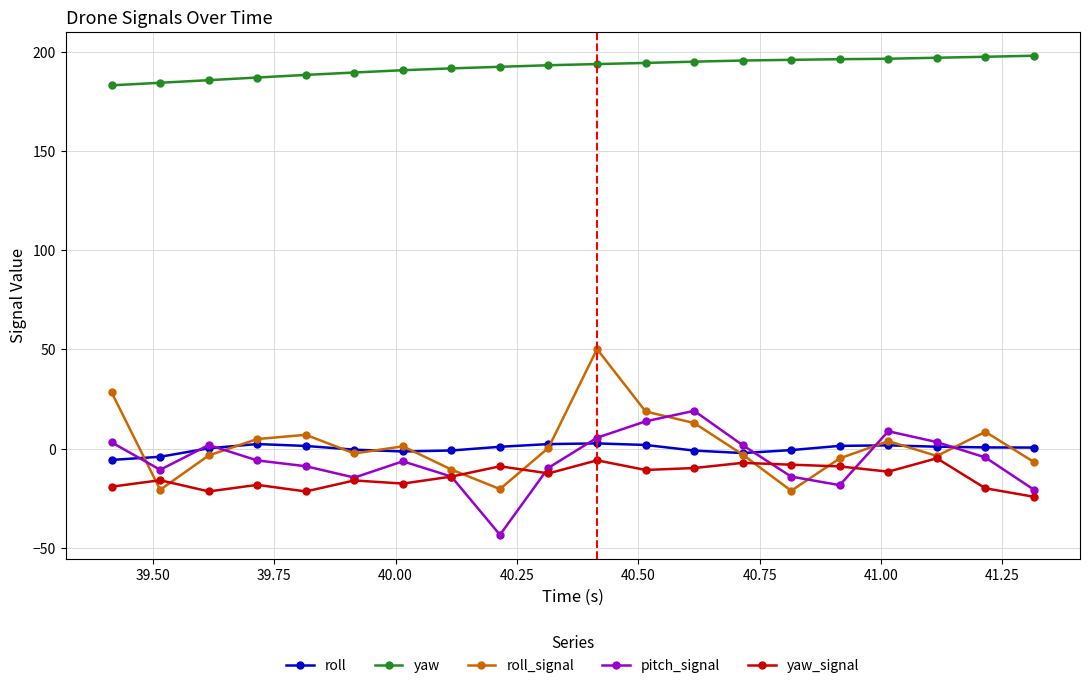

True or false: pitch_signal has more than 2 interior local peaks.

True